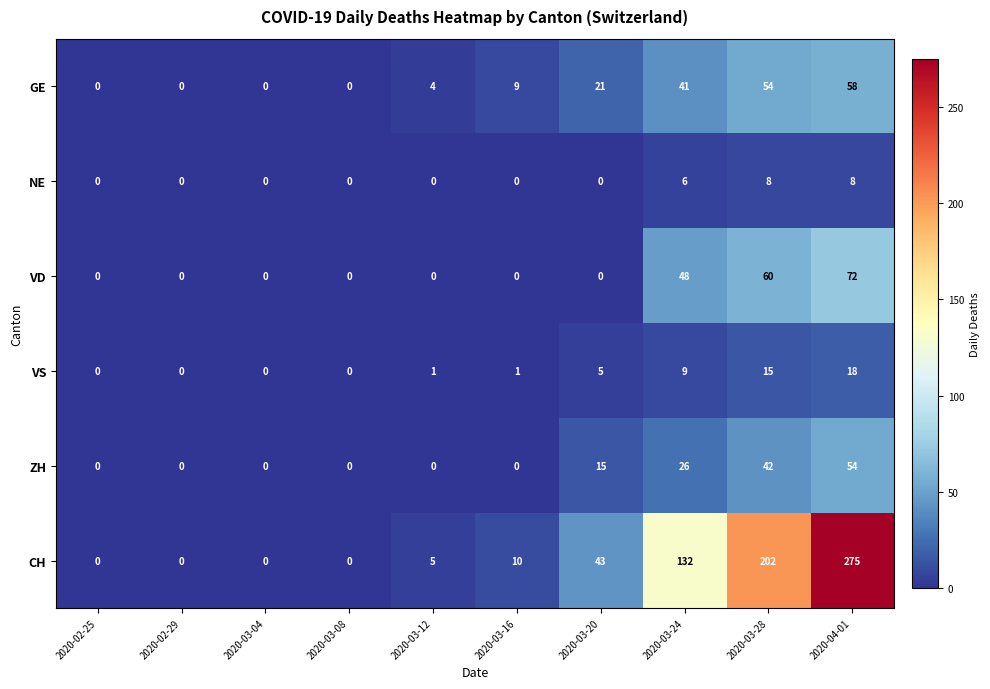

The CH series shows 202 at 2020-03-28. True or false?

True